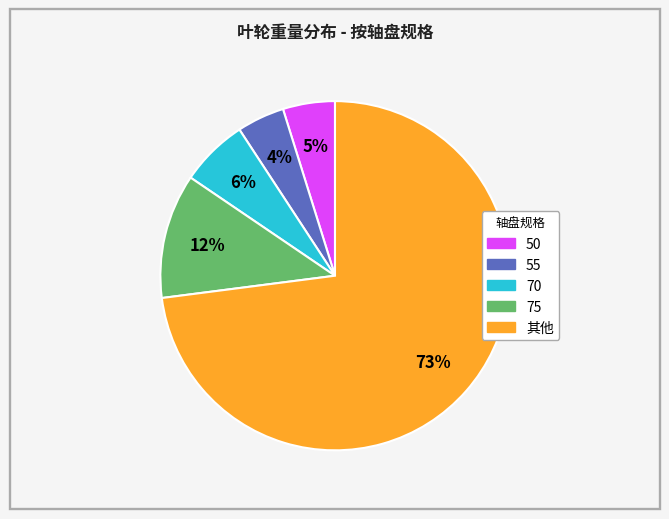

Does any single category account for the majority?

Yes